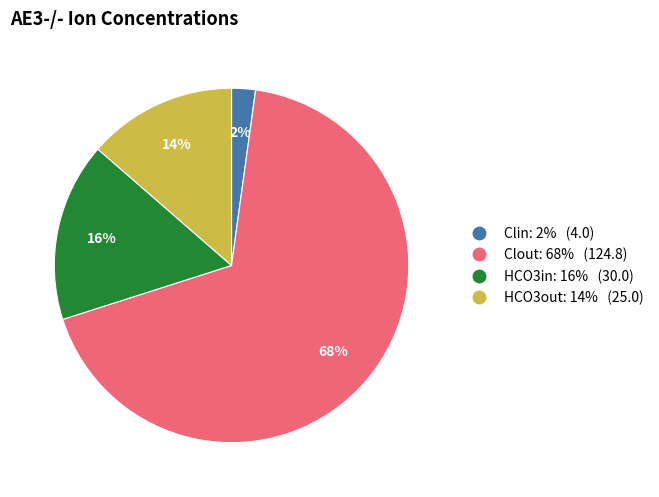

Is there any slice that represents more than half of the pie?

Yes